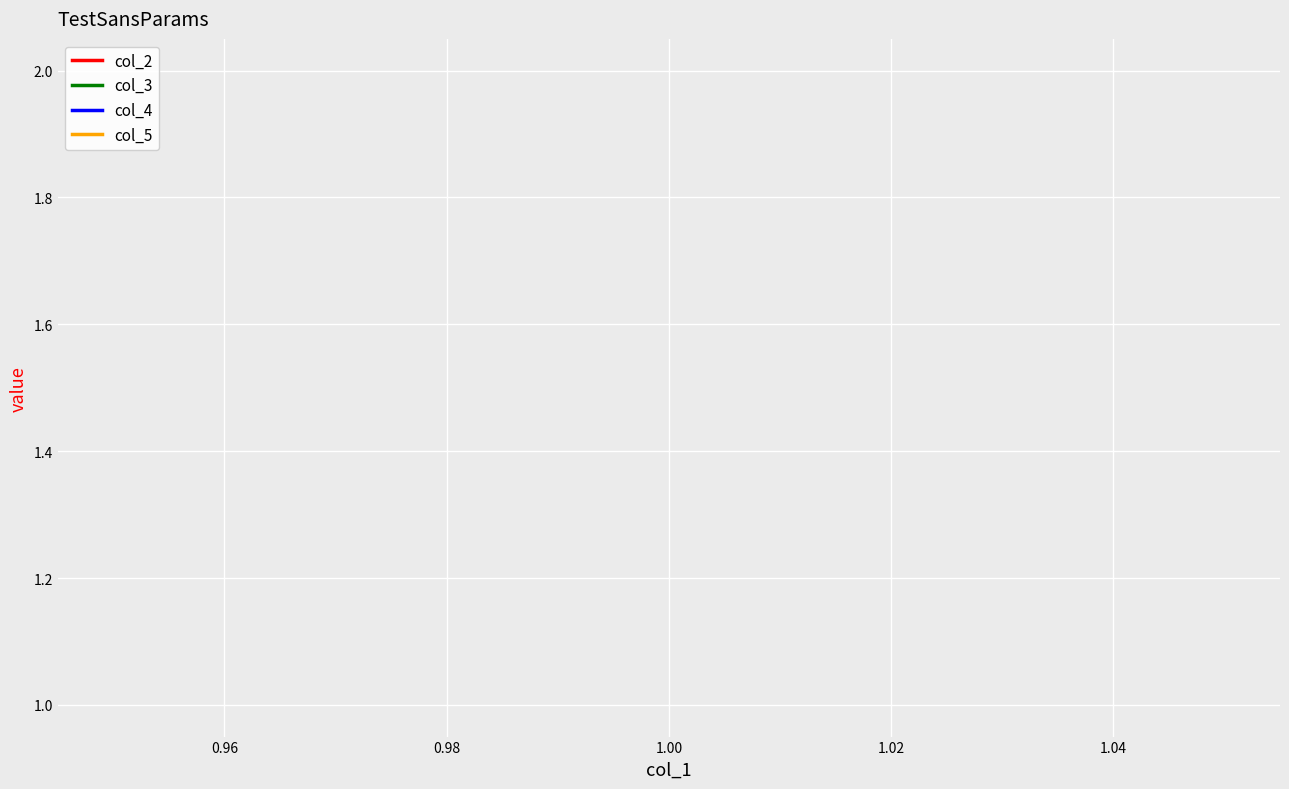

How many lines are shown in the chart?

4